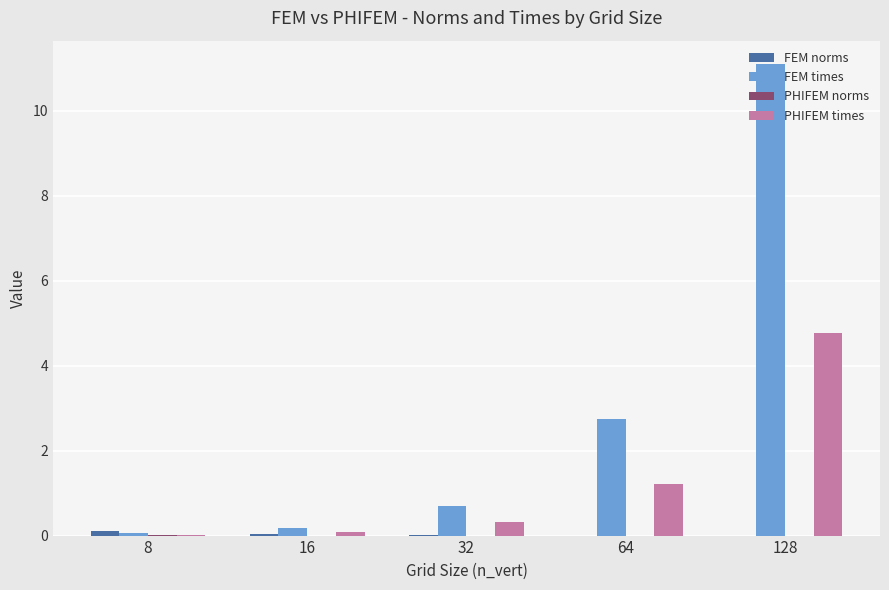

Between 16 and 64, which series saw the biggest shift?

FEM times